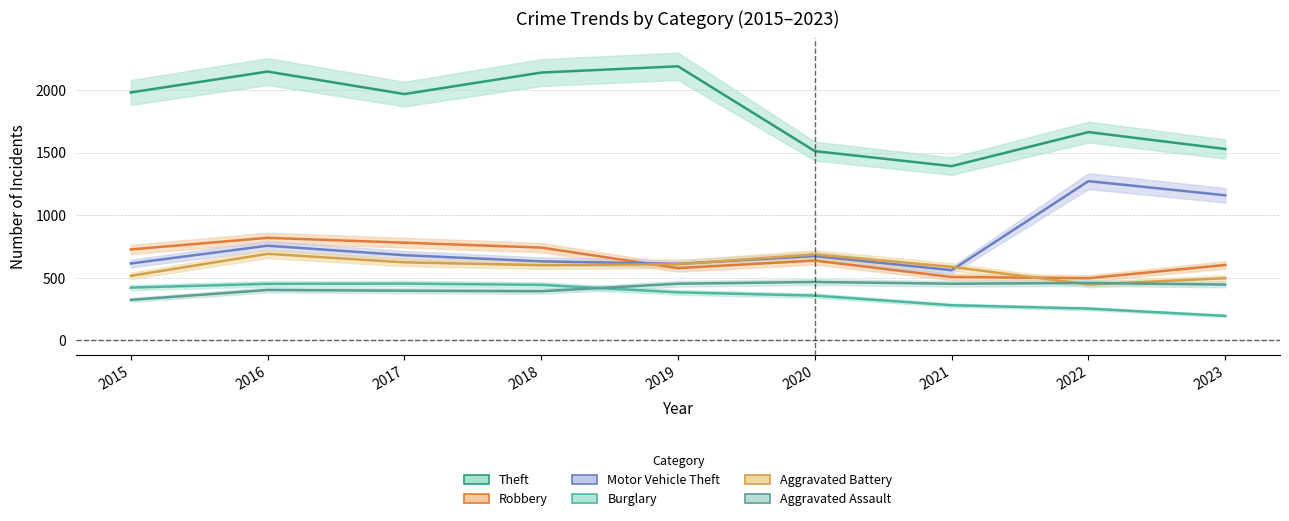

Reading right to left, list all the values displayed in this chart.

Theft: 1529	1664	1392	1512	2190	2140	1968	2148	1981
Robbery: 602	496	506	637	577	741	780	819	726
Motor Vehicle Theft: 1159	1272	560	673	611	631	680	756	614
Burglary: 195	253	280	357	383	443	453	451	421
Aggravated Battery: 496	446	587	686	608	600	623	691	515
Aggravated Assault: 445	458	452	466	452	392	396	402	323